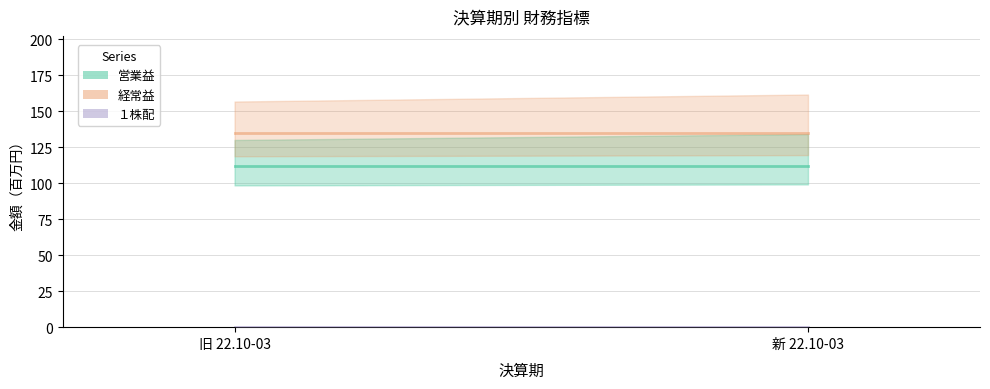

List the series in order of their peak value, highest first.

経常益, 営業益, １株配